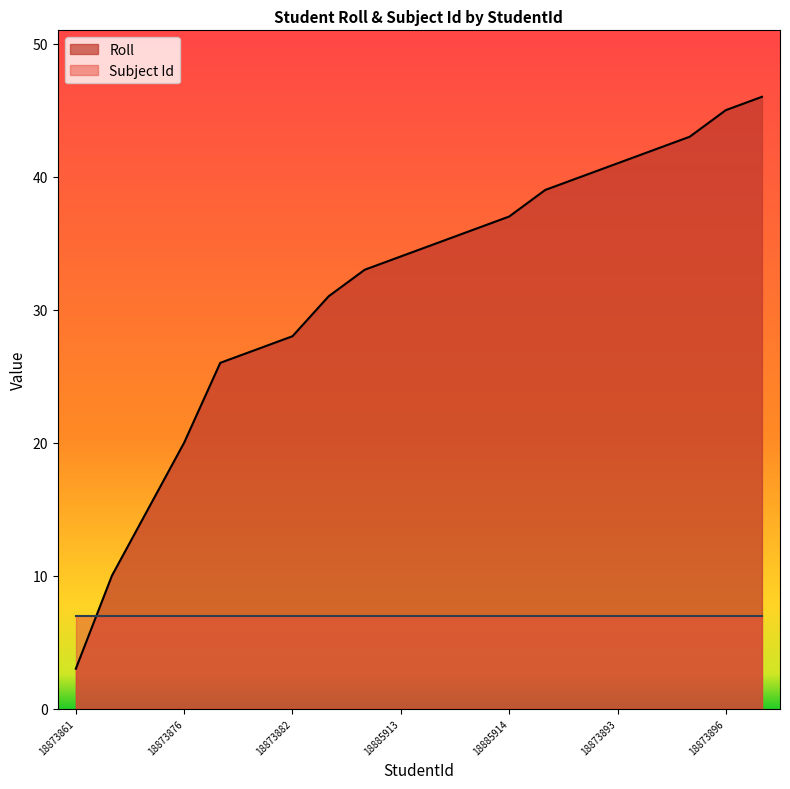

What is the difference between the maximum and minimum values?

43